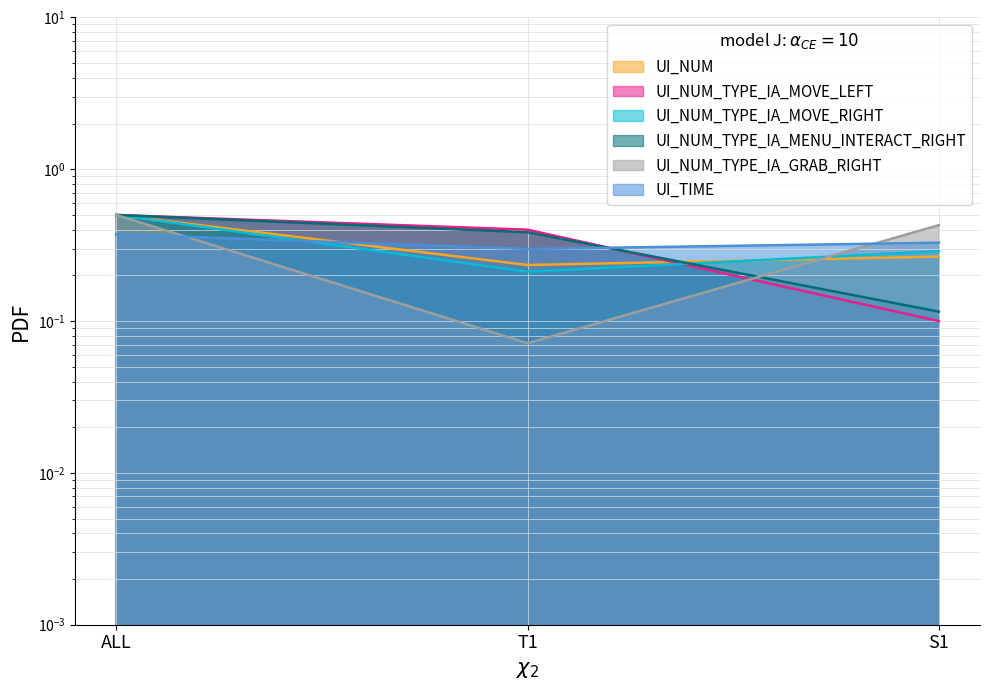

What is the sum of all UI_NUM_TYPE_IA_GRAB_RIGHT values?

1.0